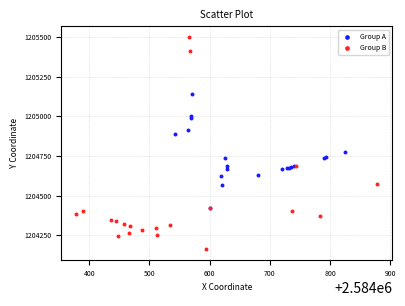

Which series has the largest Y range (max minus min)?

Group B